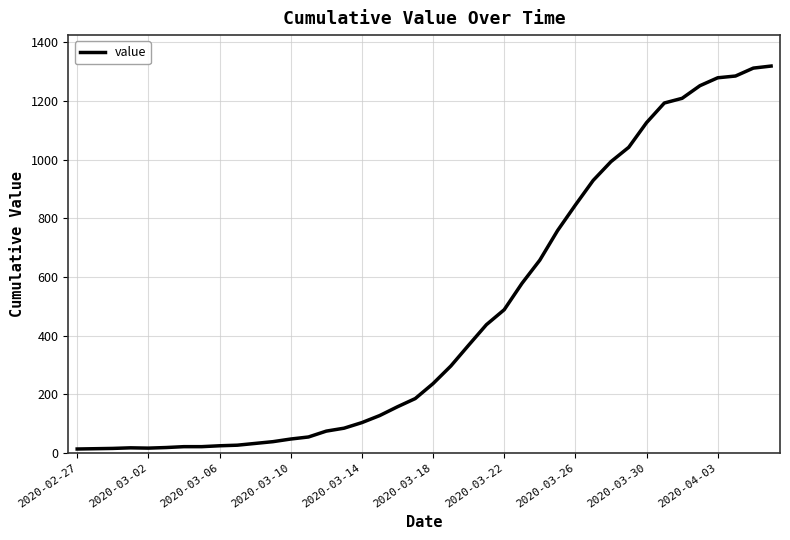

What is the greatest value displayed?

1319